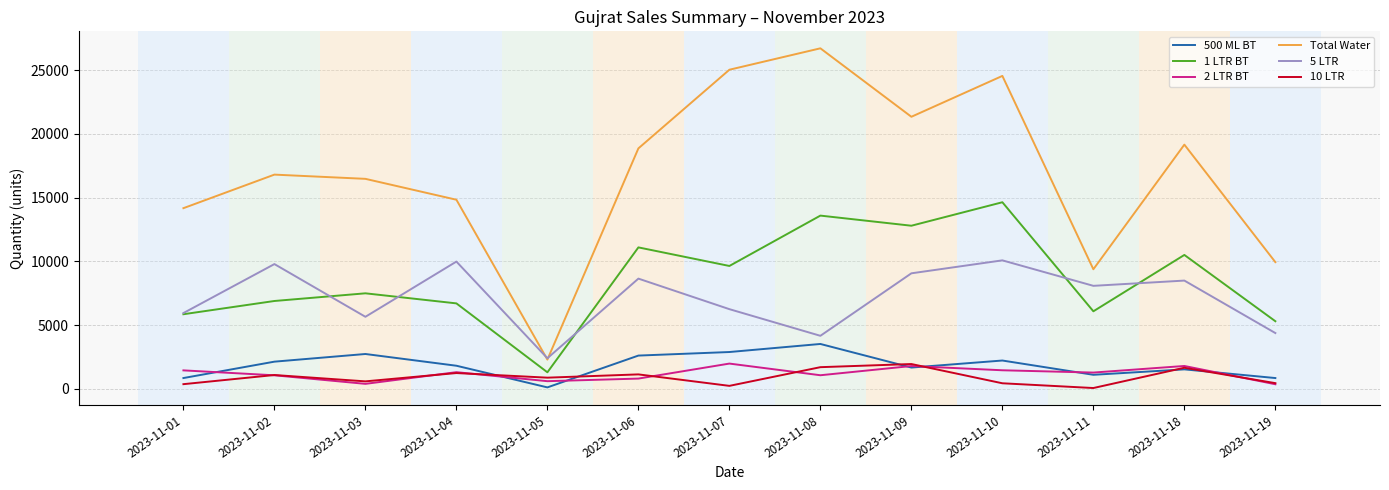

What is the difference between the highest and lowest values at 2023-11-02?

15745